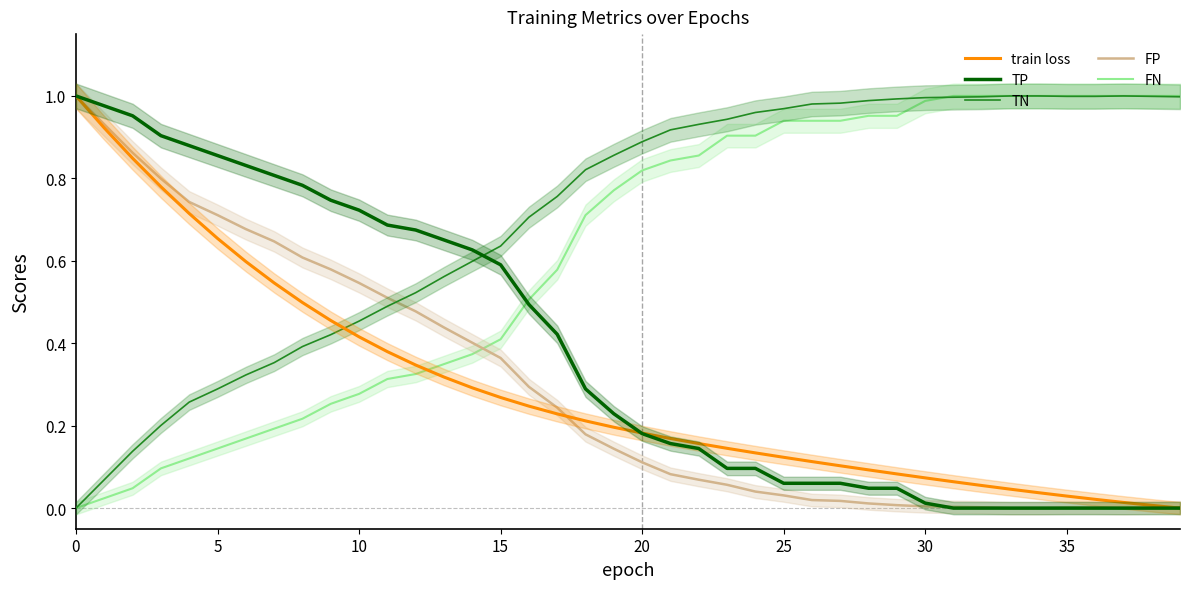

What are all the series names shown in the legend?

train loss, TP, TN, FP, FN